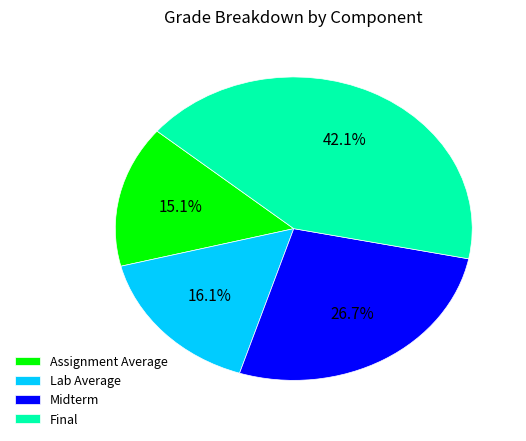

What is the smallest slice in the pie chart?

Assignment Average